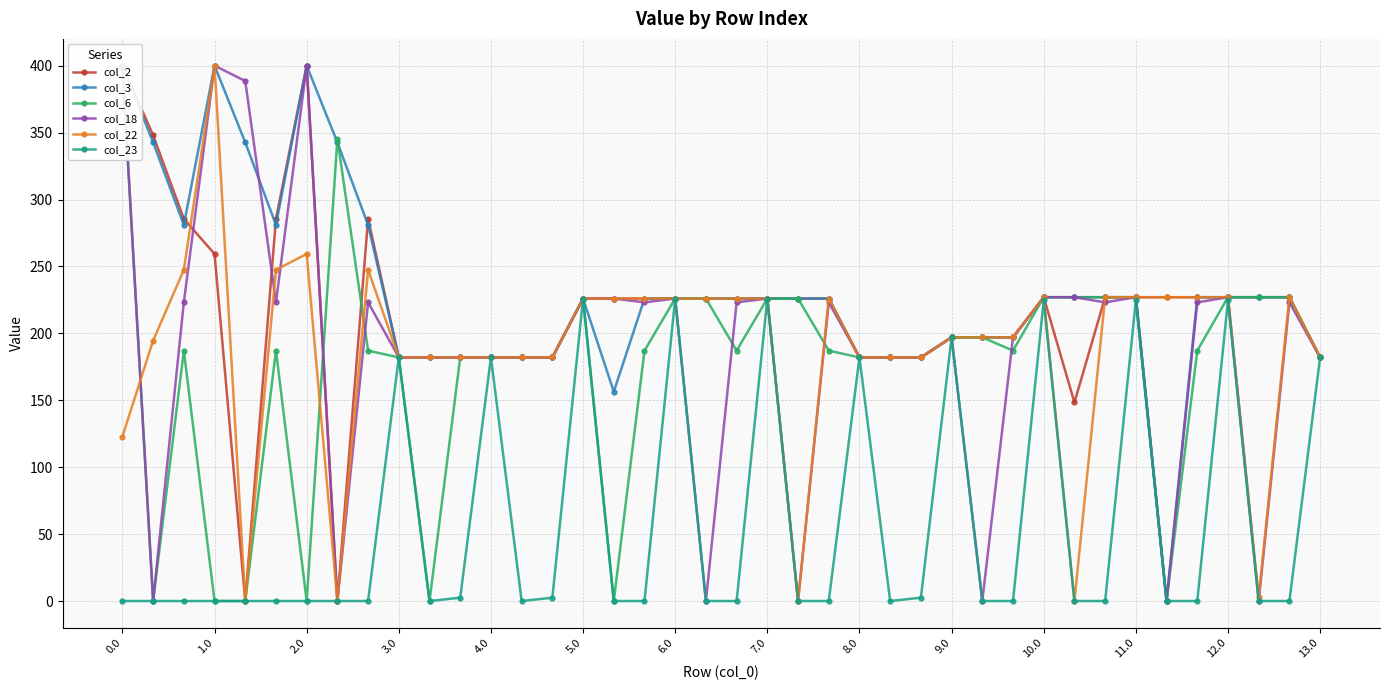

True or false: col_22 has more than 1 points higher than both neighbors.

True